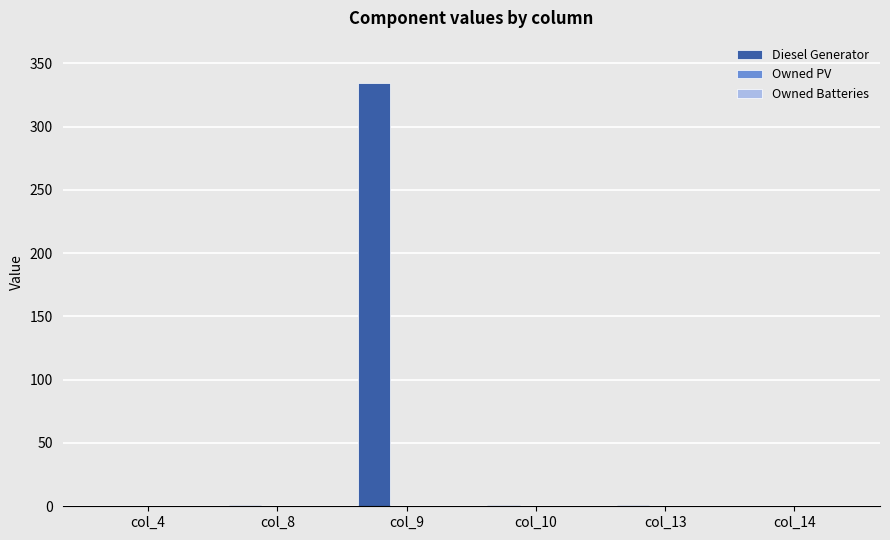

Count the number of data series in this chart.

1